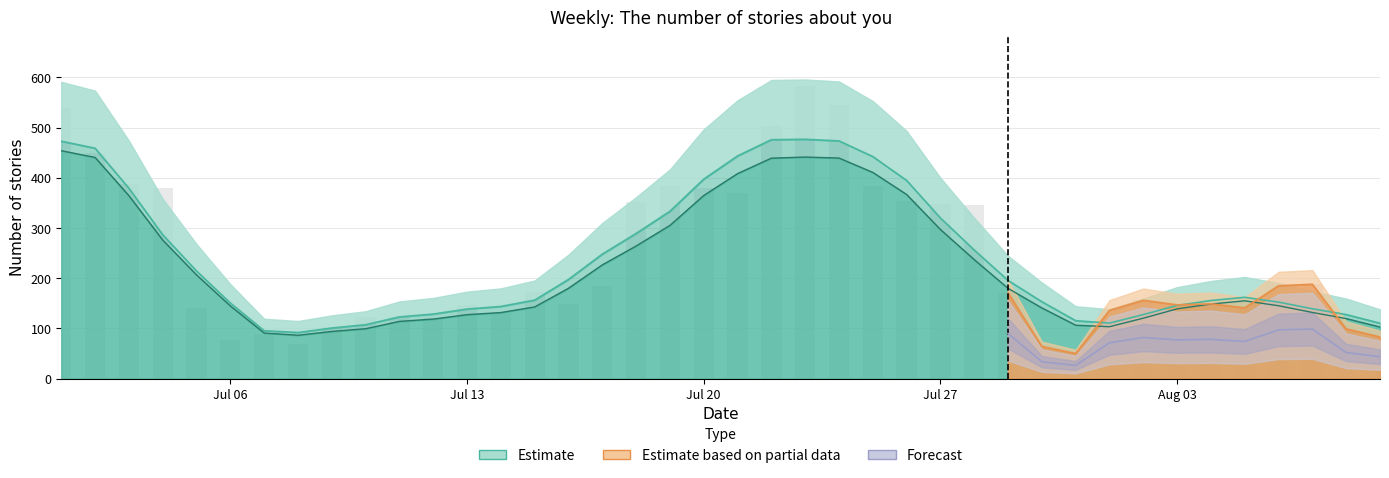

What is the sum of all values?

9493